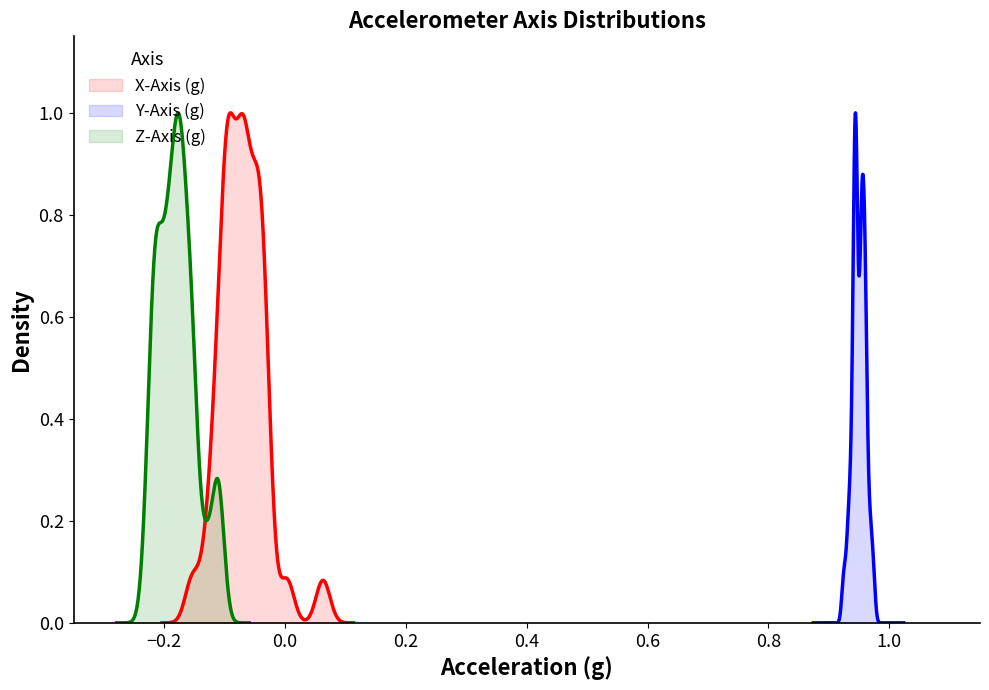

What is the value of the Y-Axis (g) point at the 12th from the left?

1.0